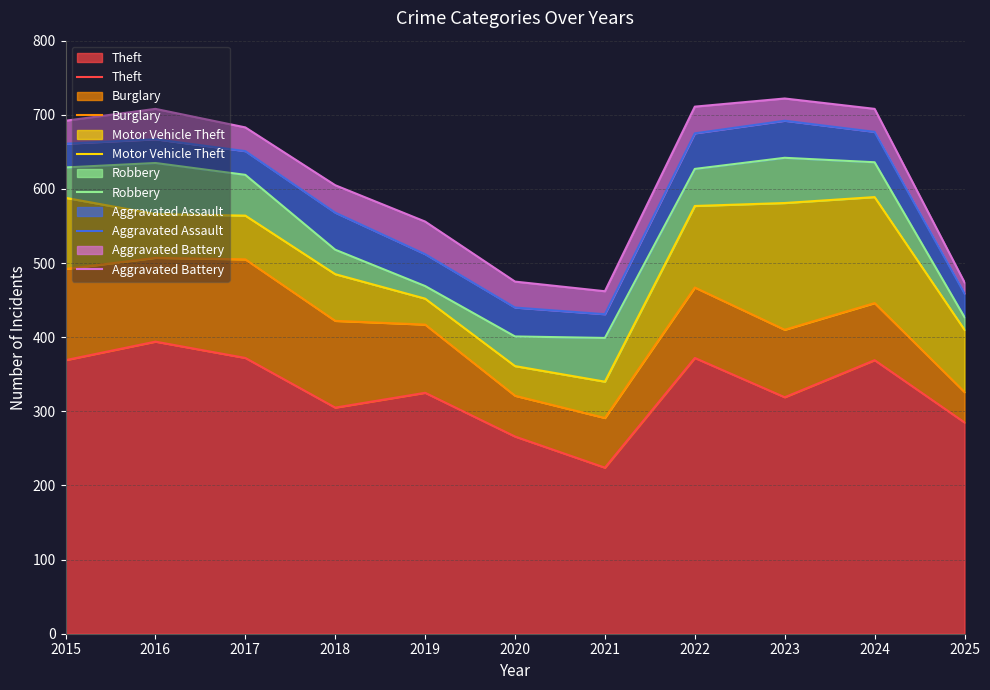

Reading left to right, what are all the values shown in this chart?

Theft: 2015=369	2016=394	2017=372	2018=305	2019=325	2020=266	2021=224	2022=372	2023=319	2024=369	2025=285
Burglary: 2015=492	2016=507	2017=505	2018=422	2019=417	2020=321	2021=291	2022=467	2023=410	2024=446	2025=326
Motor Vehicle Theft: 2015=588	2016=566	2017=564	2018=485	2019=452	2020=361	2021=340	2022=577	2023=581	2024=589	2025=410
Robbery: 2015=629	2016=635	2017=619	2018=518	2019=469	2020=401	2021=399	2022=627	2023=642	2024=636	2025=427
Aggravated Assault: 2015=661	2016=667	2017=651	2018=568	2019=512	2020=440	2021=431	2022=675	2023=692	2024=677	2025=459
Aggravated Battery: 2015=692	2016=708	2017=683	2018=605	2019=556	2020=475	2021=462	2022=711	2023=722	2024=708	2025=474